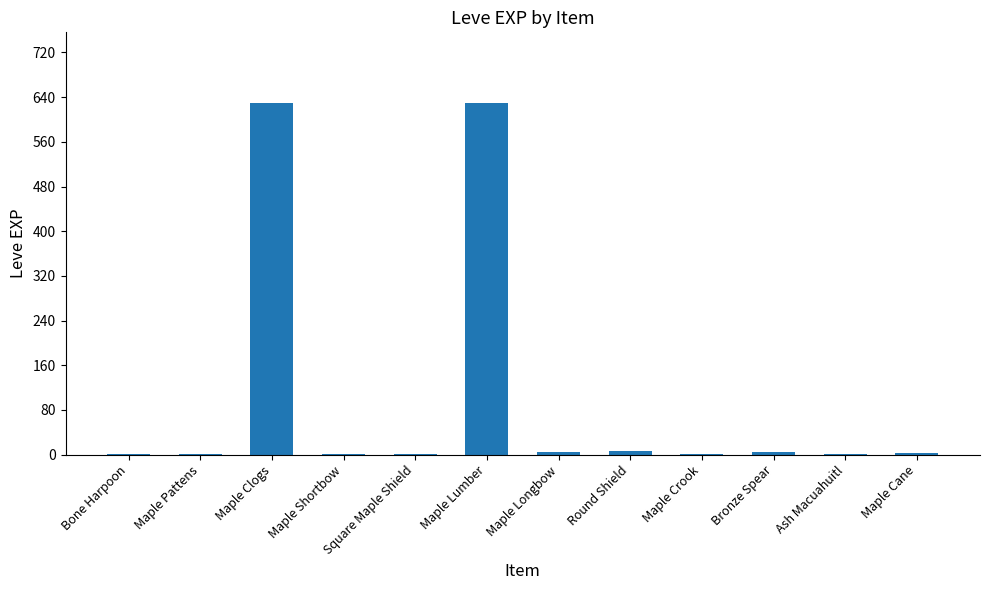

Is it true that the value at Maple Lumber is 630?

True